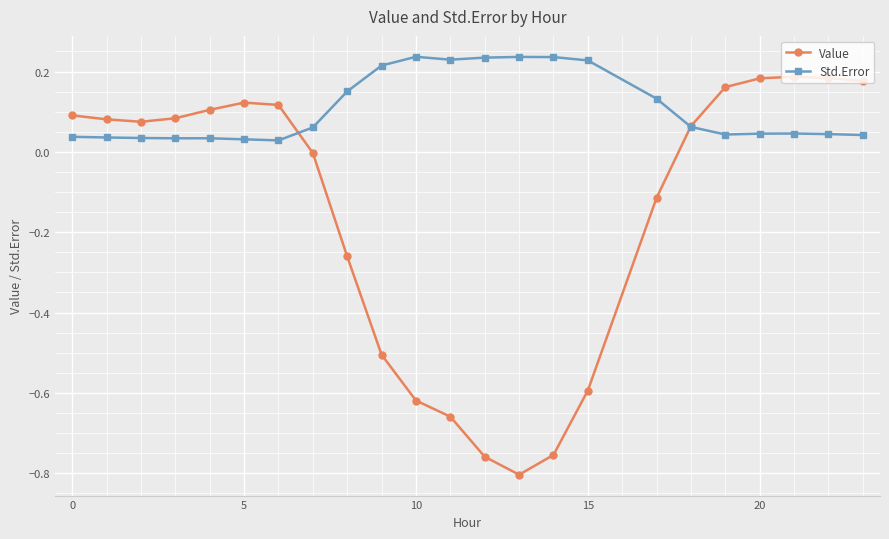

Which series has the widest spread of values?

Value